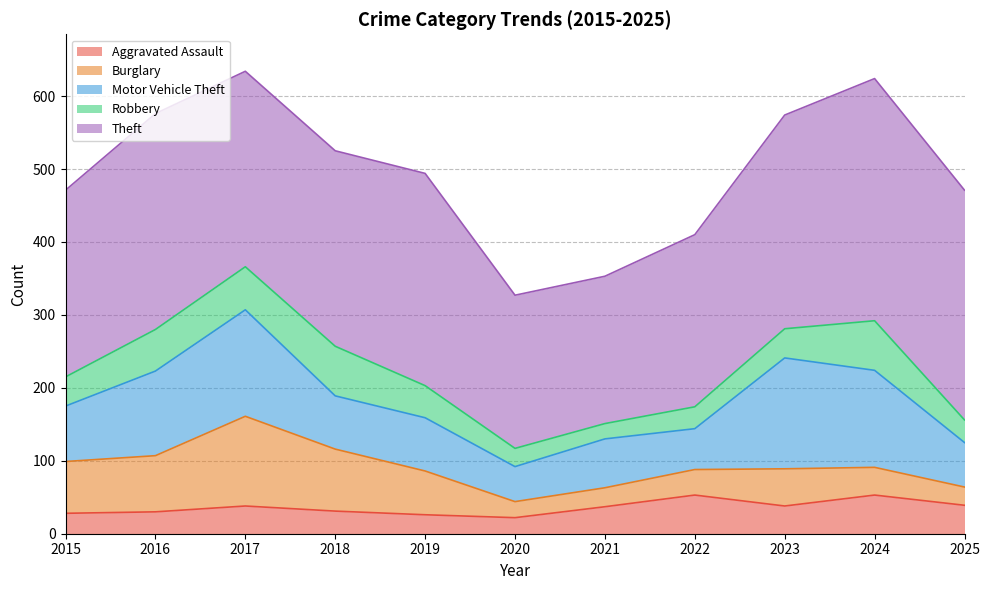

List the labels in order of Motor Vehicle Theft value, smallest first.

2020, 2022, 2025, 2021, 2018, 2019, 2015, 2016, 2024, 2017, 2023